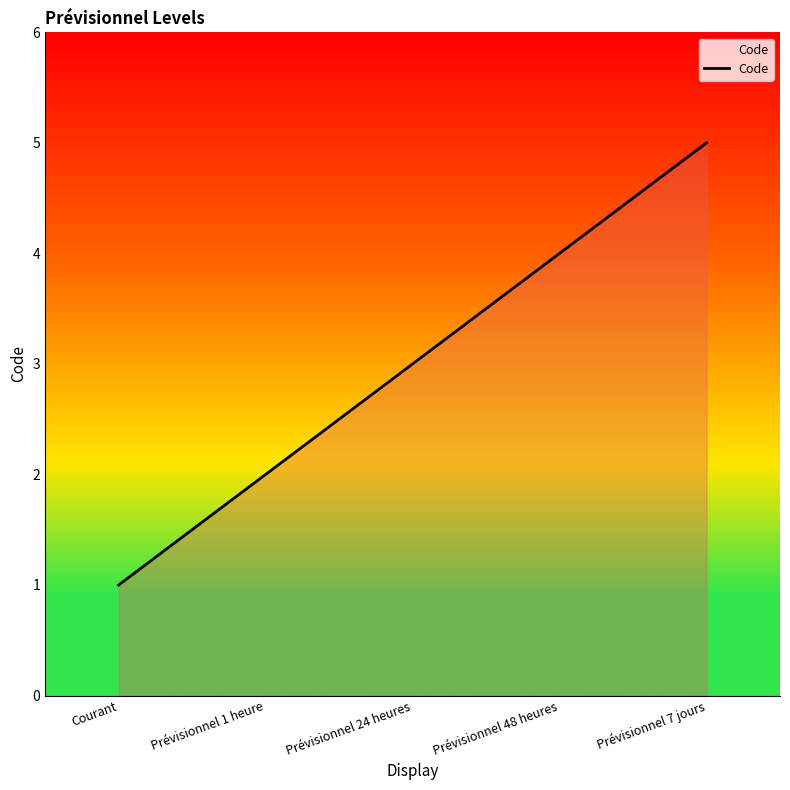

What is the sum of the values at Prévisionnel 48 heures and Prévisionnel 1 heure?

6